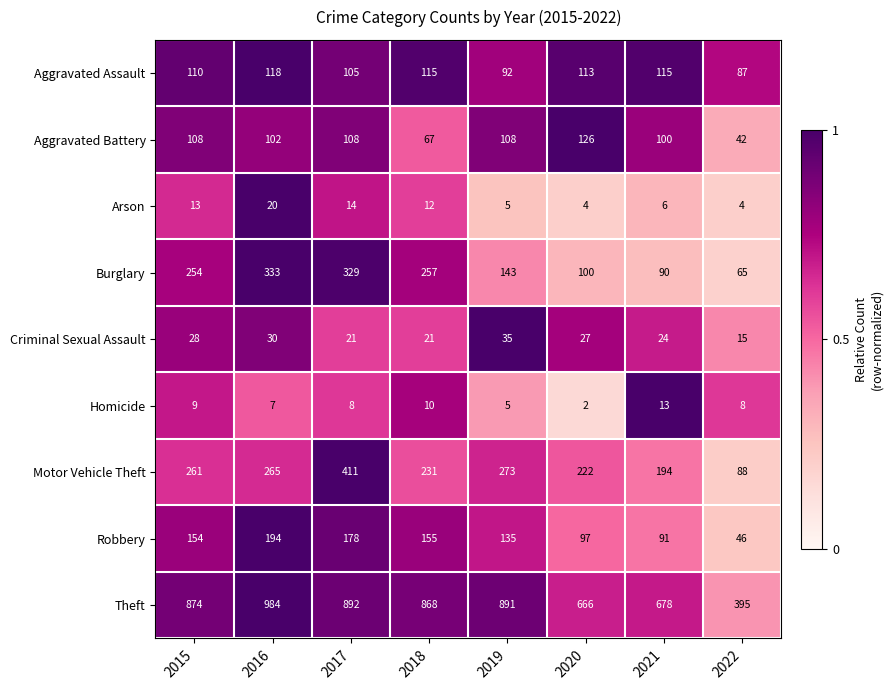

The Criminal Sexual Assault series shows 43 at 2021. True or false?

False